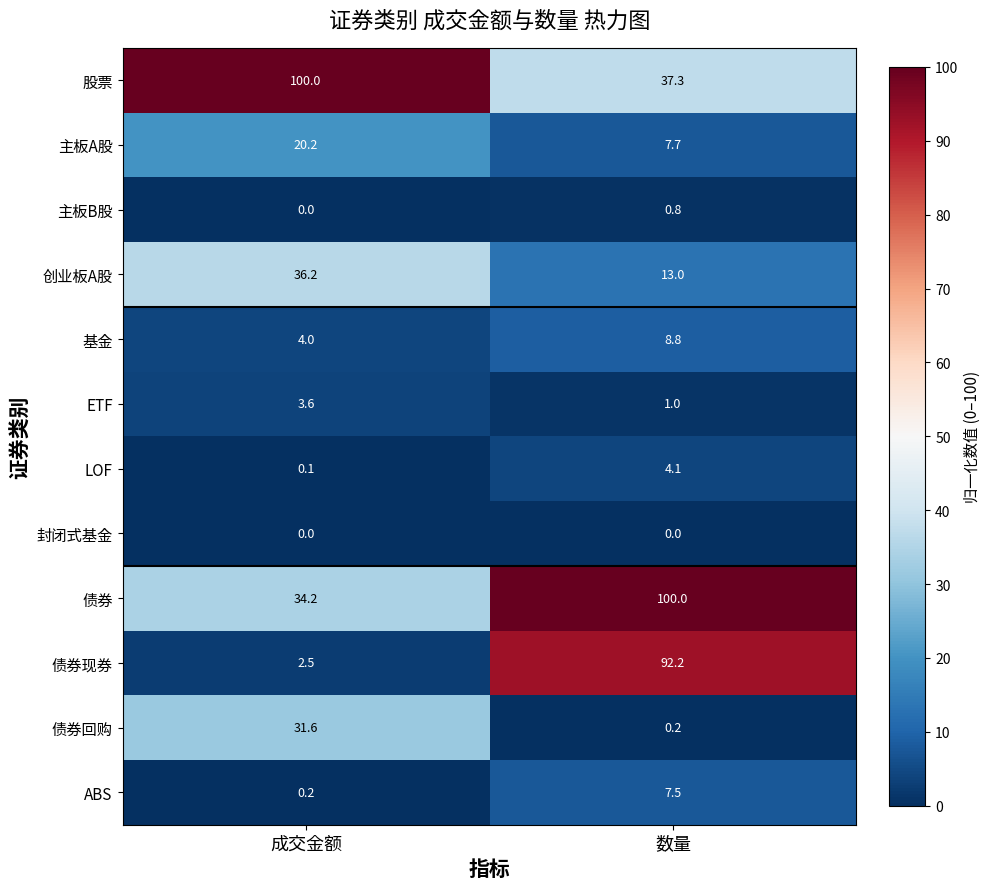

What is the difference between the maximum and minimum values in the 债券回购 series?

31.4